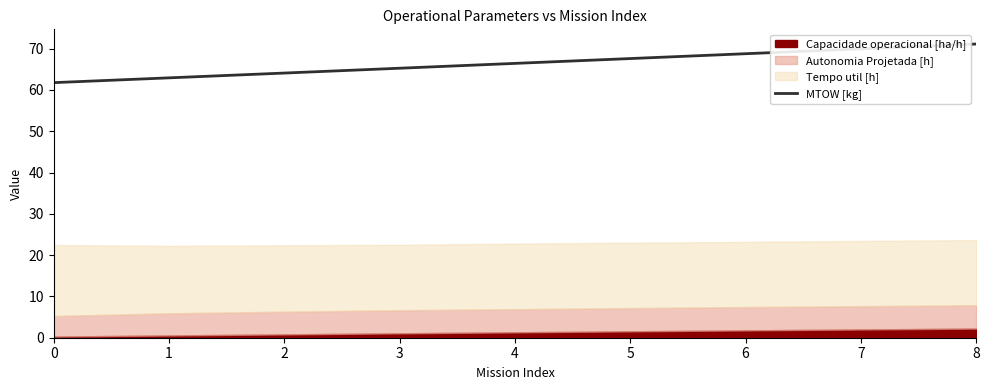

Does the chart have visible grid lines?

No